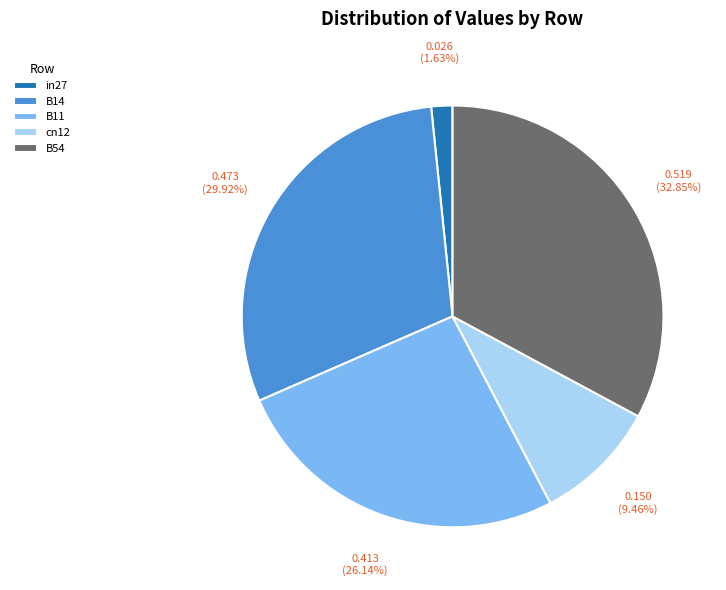

Rank the categories by value from highest to lowest.

B54, B14, B11, cn12, in27